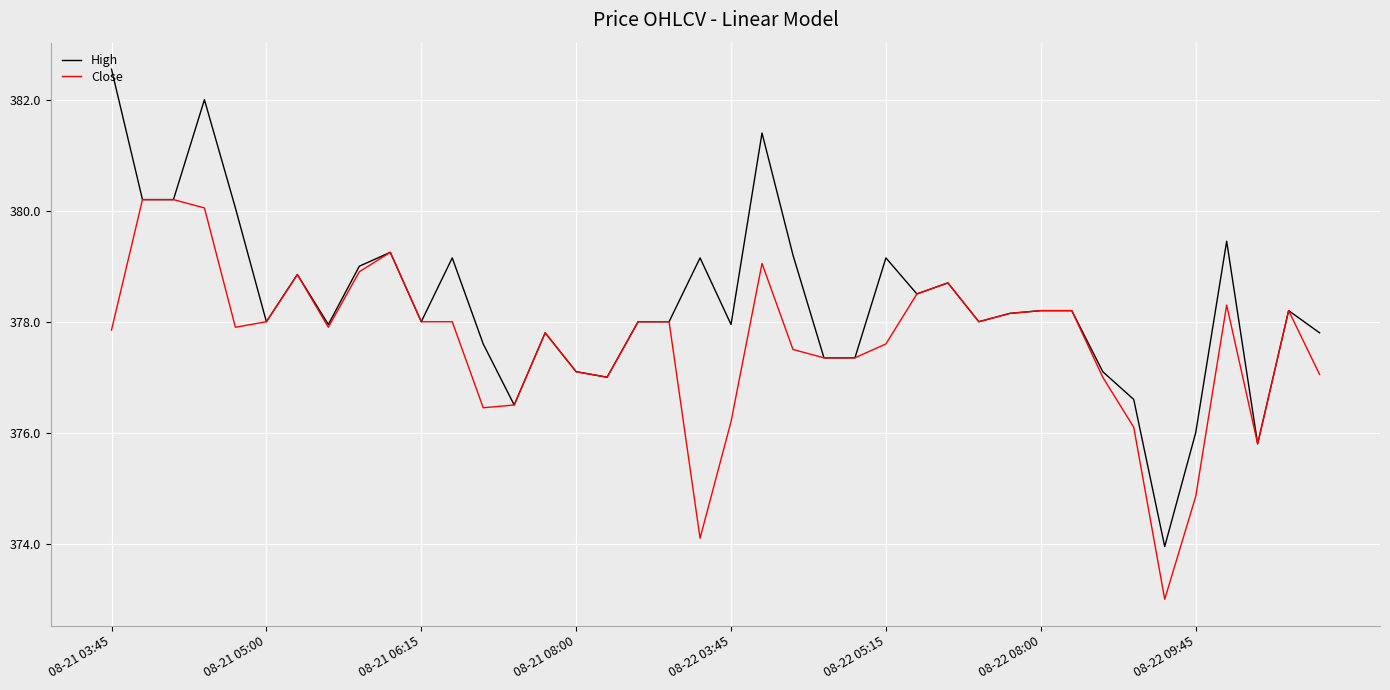

Which series has the largest total across all categories?

High